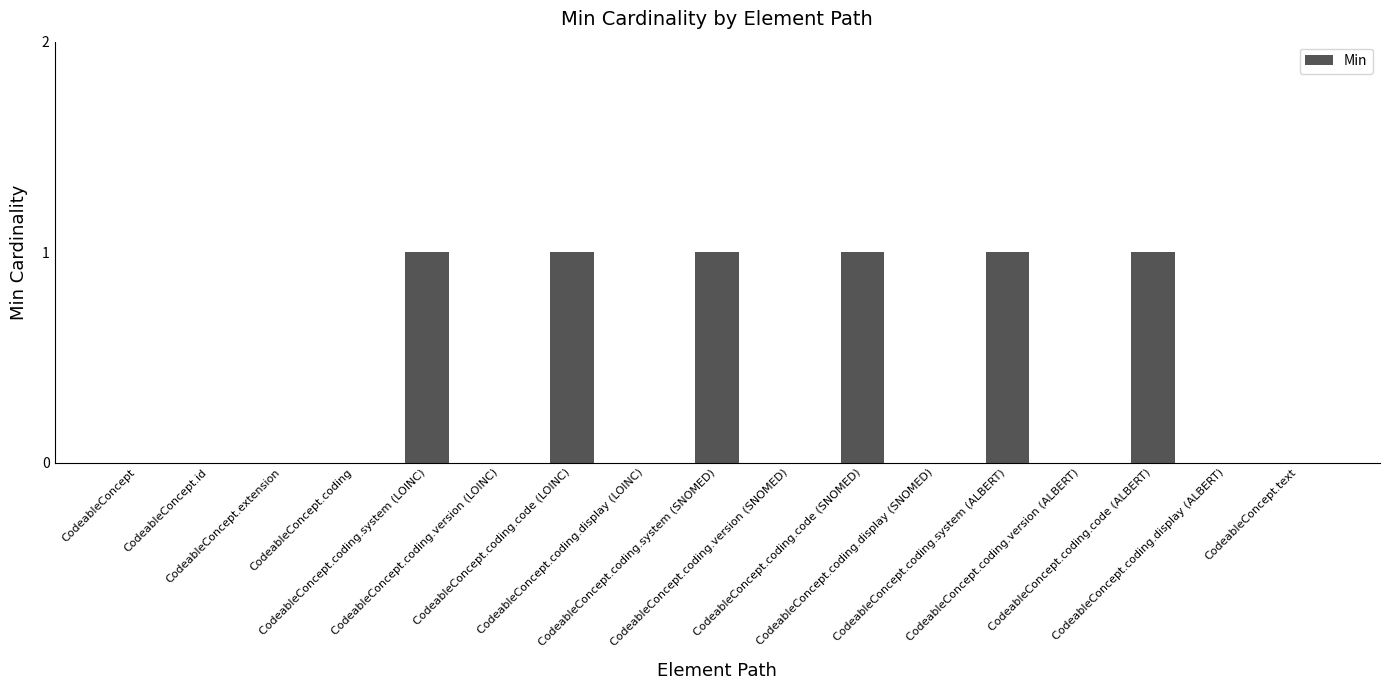

What is the sum of the values at CodeableConcept.coding.version (ALBERT) and CodeableConcept.coding.system (ALBERT)?

1